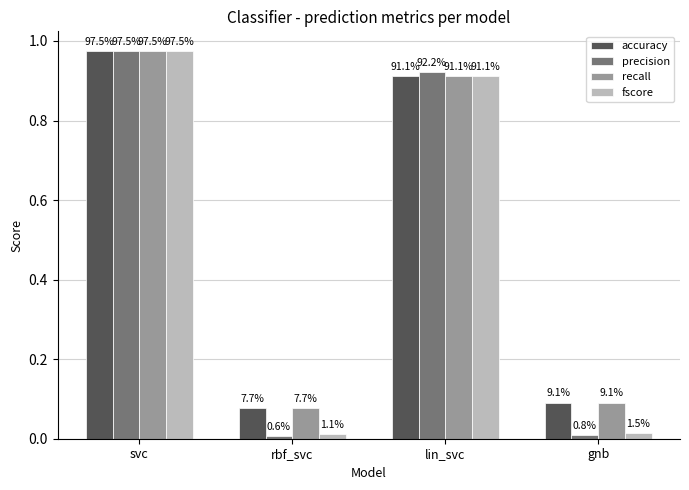

How many groups of bars are there?

4